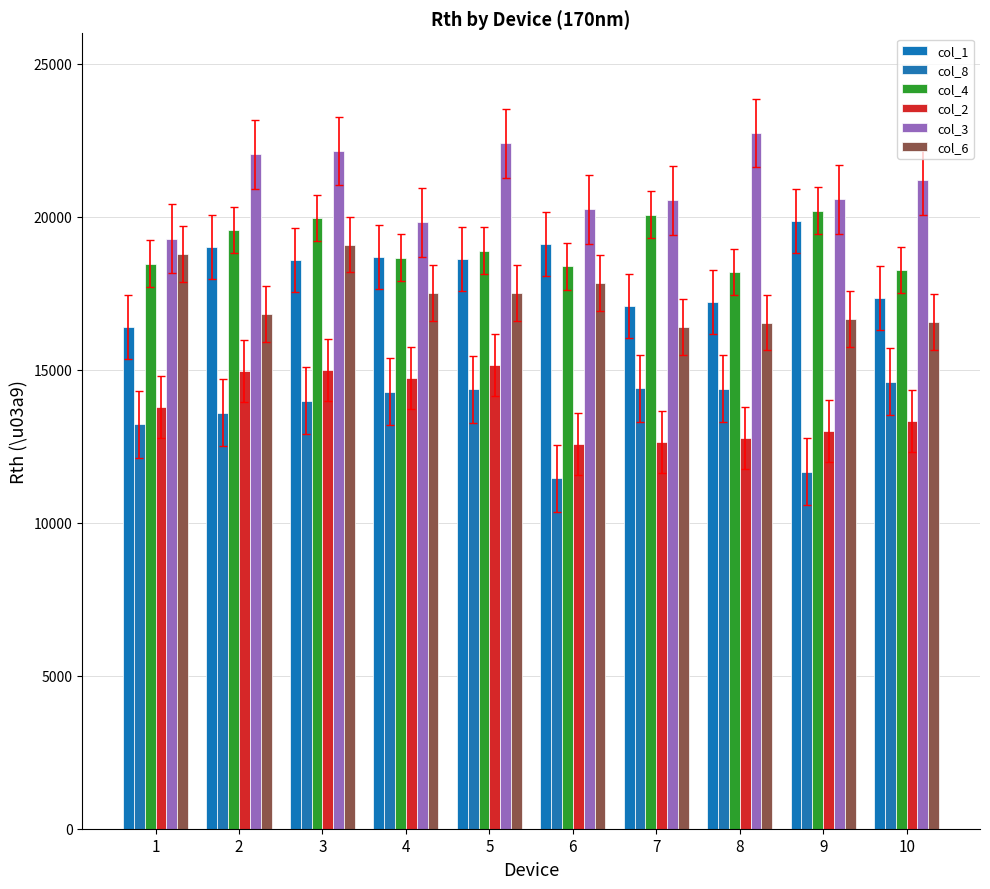

List the labels in order of col_1 value, largest first.

9, 6, 2, 4, 5, 3, 10, 8, 7, 1